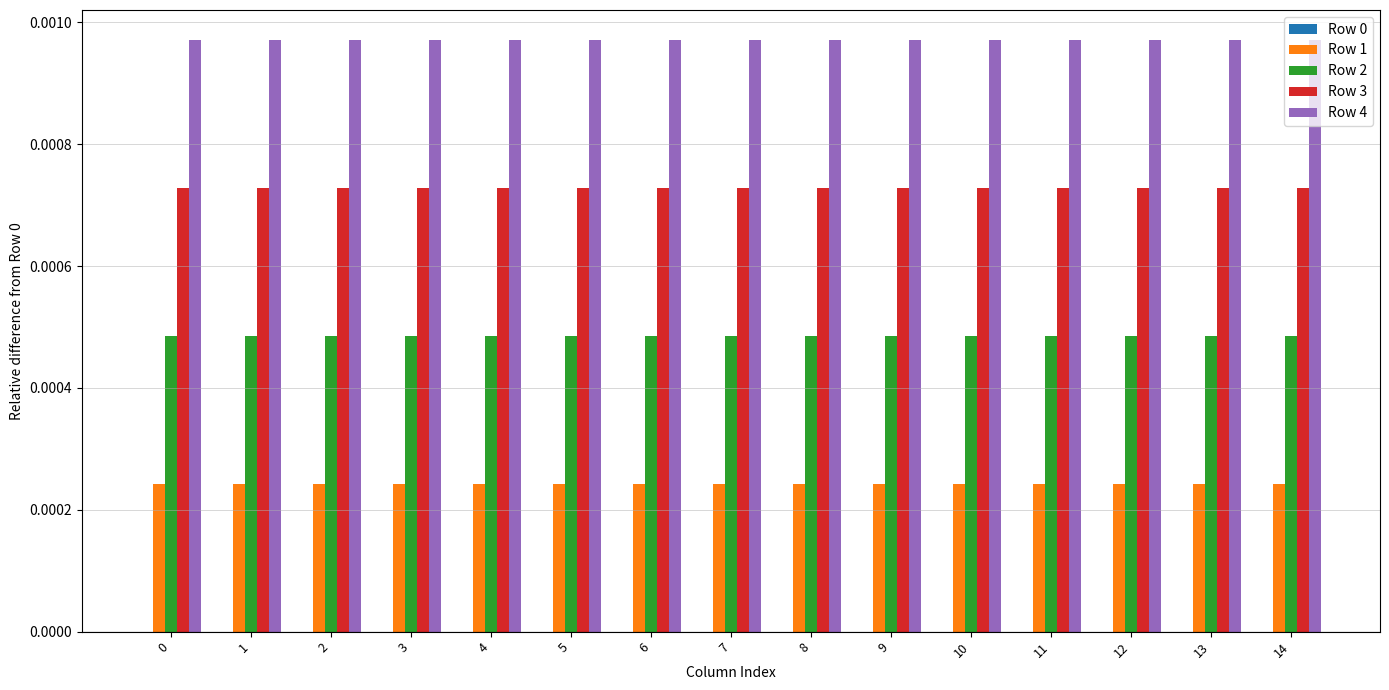

Rank the series by their average value, from highest to lowest.

Row 4, Row 3, Row 2, Row 1